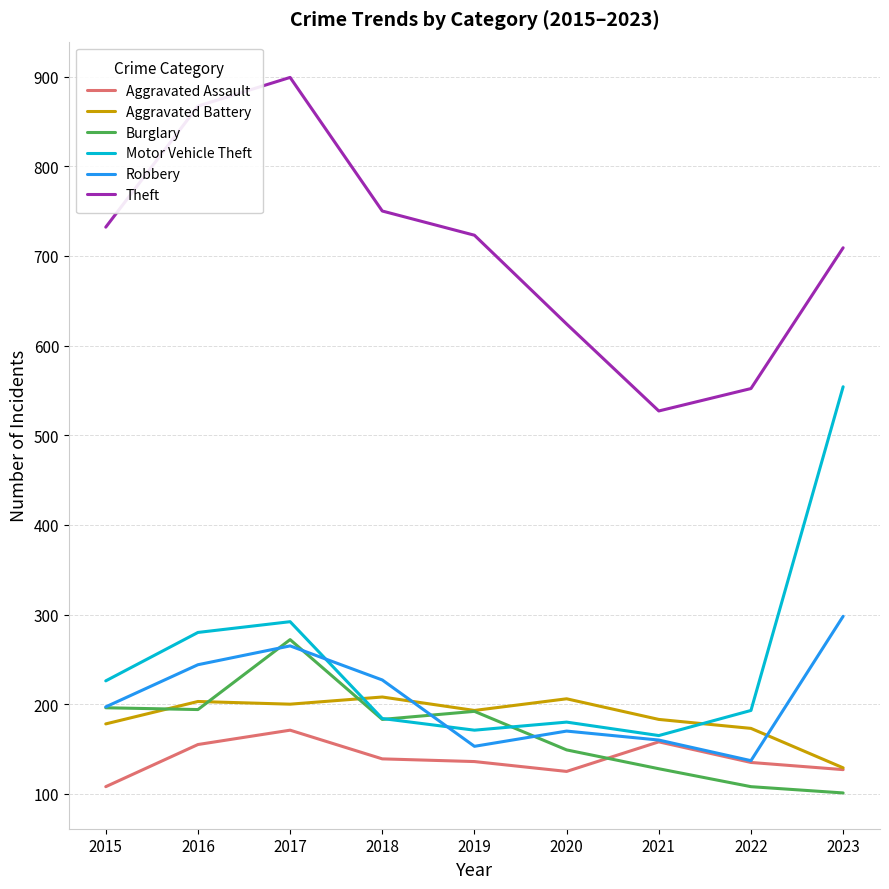

What is the sum of the Robbery values at 2015 and 2018?

424